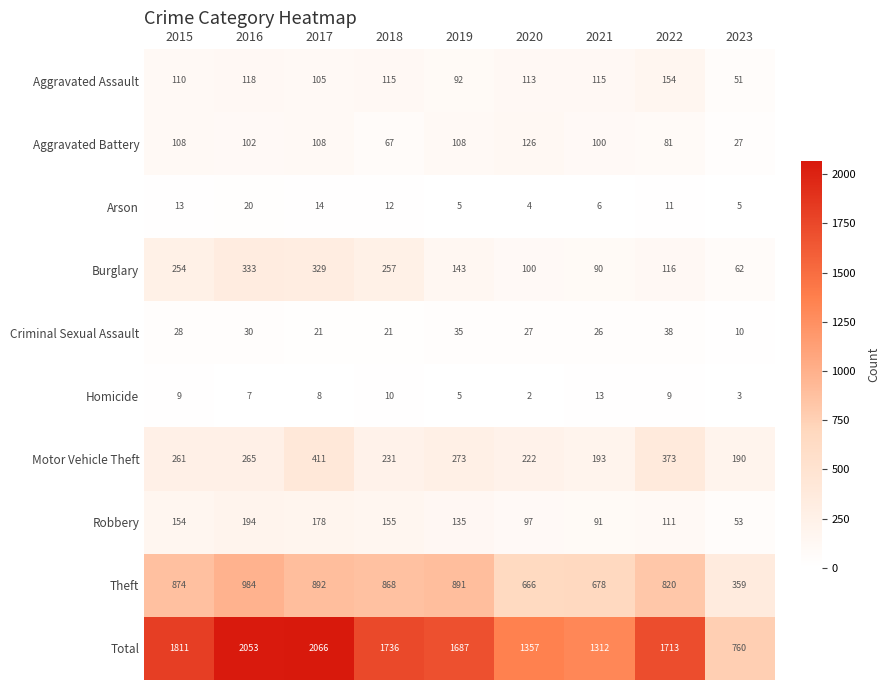

The value of Motor Vehicle Theft at 2020 is 311. True or false?

False